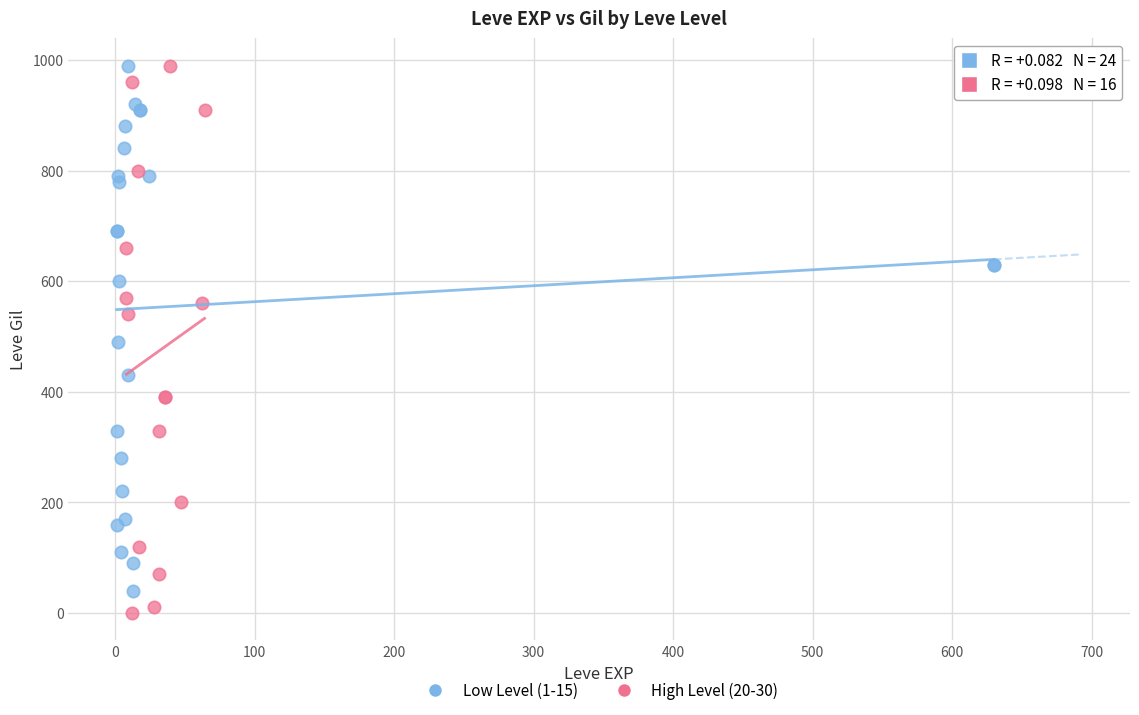

What are all the series names shown in the legend?

Low Level (1-15), High Level (20-30)